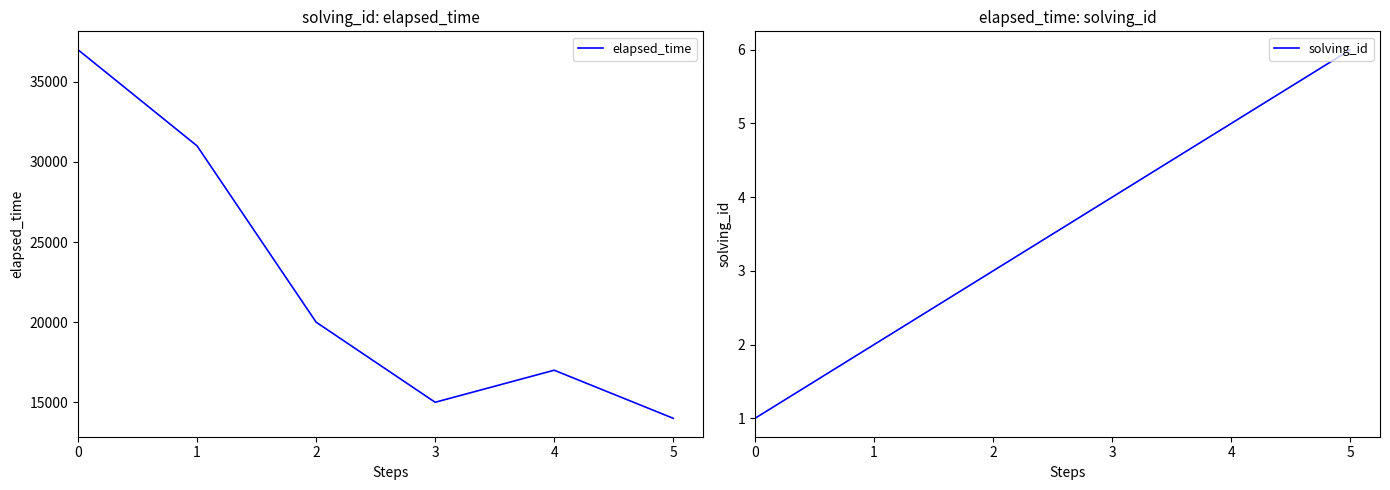

What is the sum of the solving_id values at 4 and 2?

8